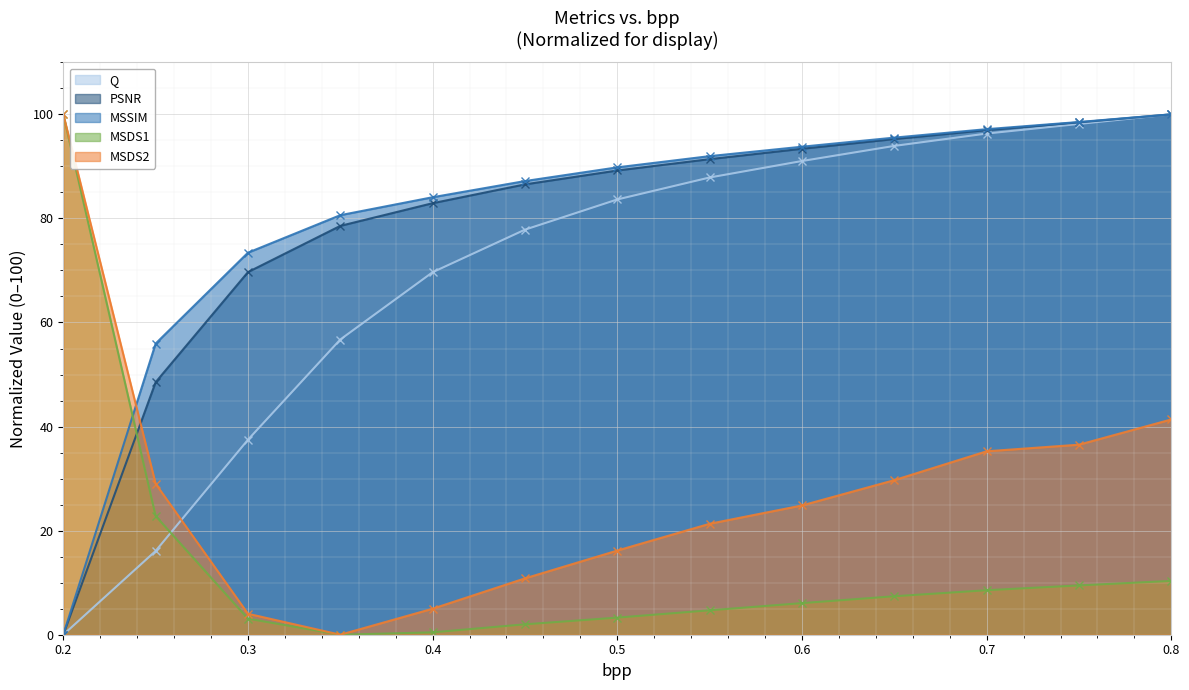

How many values in the MSDS1 series exceed 6?

7